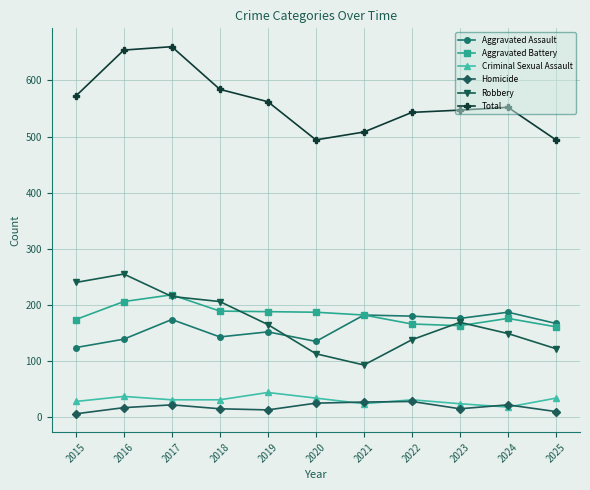

The Homicide series shows 28 at 2022. True or false?

True